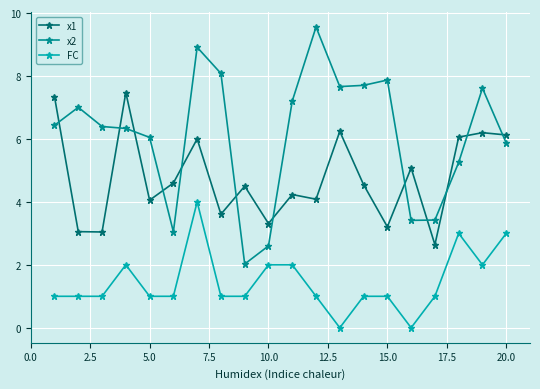

List the series in order of their overall mean, highest first.

x2, x1, FC